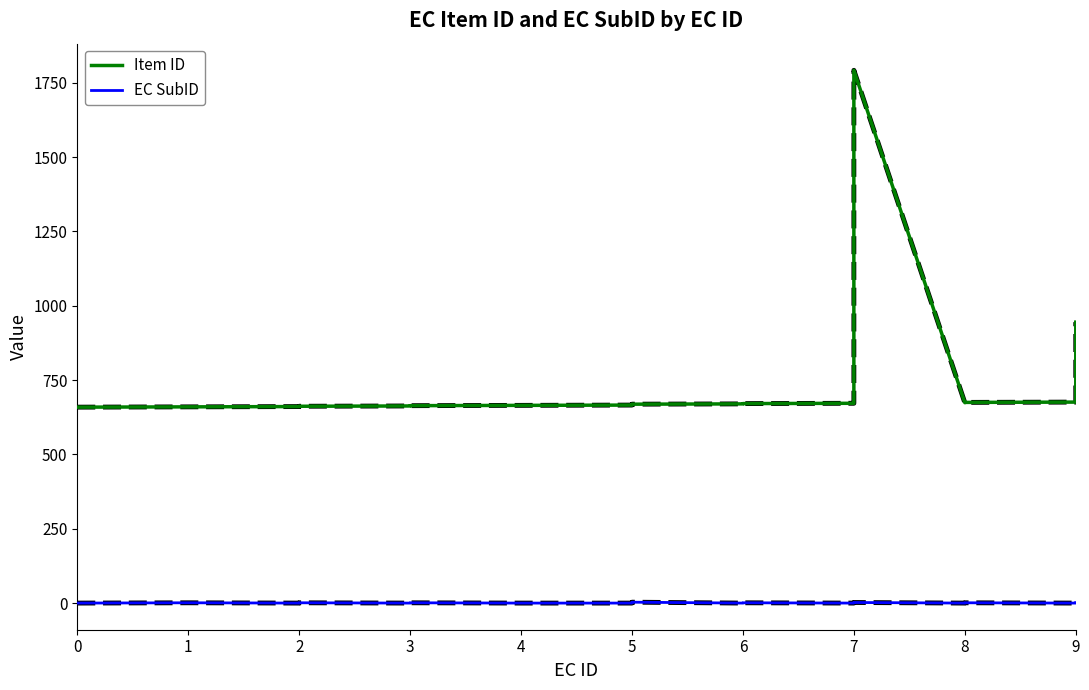

True or false: Item ID has more than 0 interior local peaks.

True